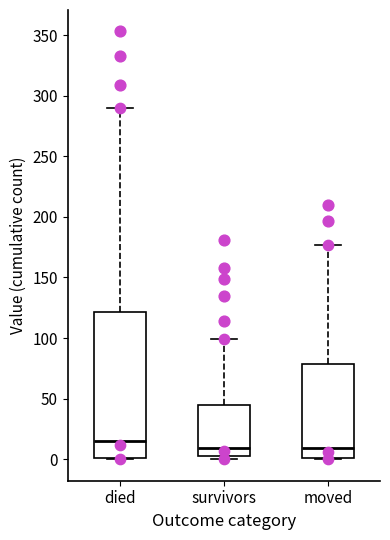

Where is the lower edge of the box for moved on the y-axis? The values are not printed on the chart, so give them approximately, as read against the axis.

0